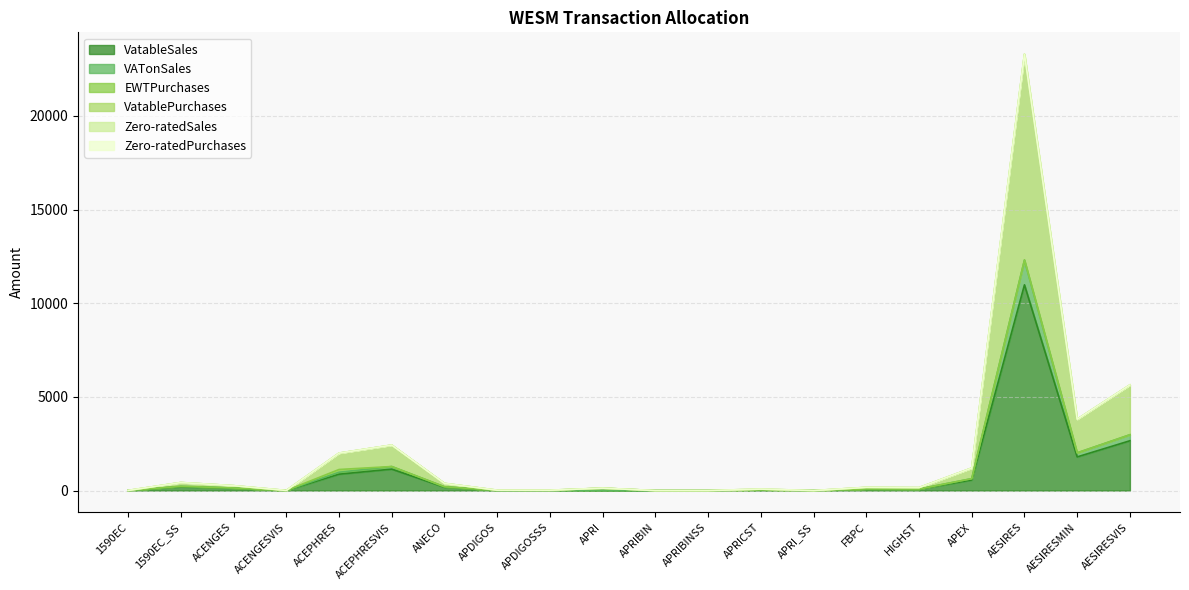

True or false: VatableSales and VatablePurchases intersect in this chart.

False